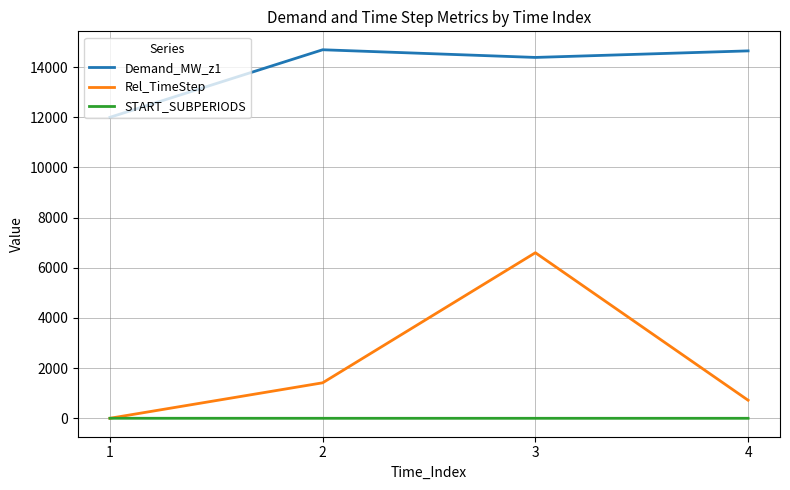

The value of Demand_MW_z1 at 3 is 5267.1. True or false?

False